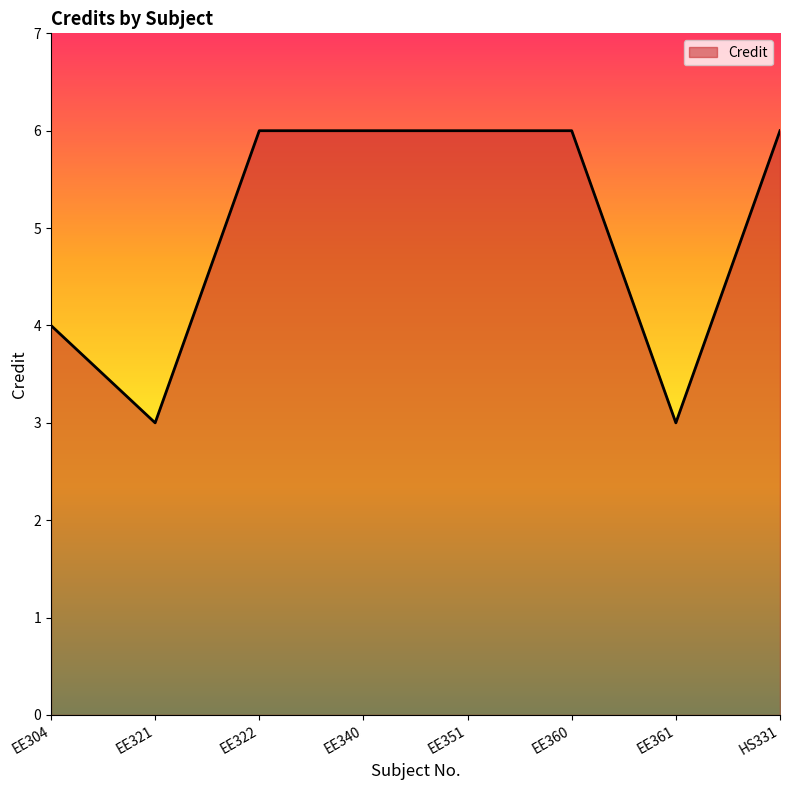

True or false: the data shows 6 at EE360.

True